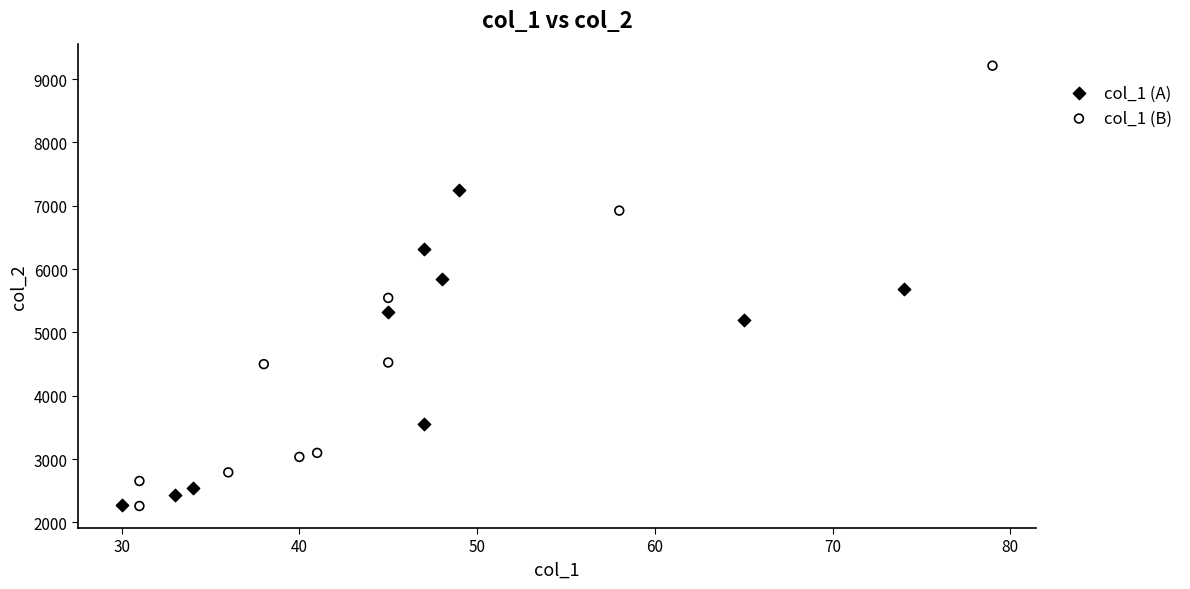

Which series has the widest spread of Y values?

col_1 (B)